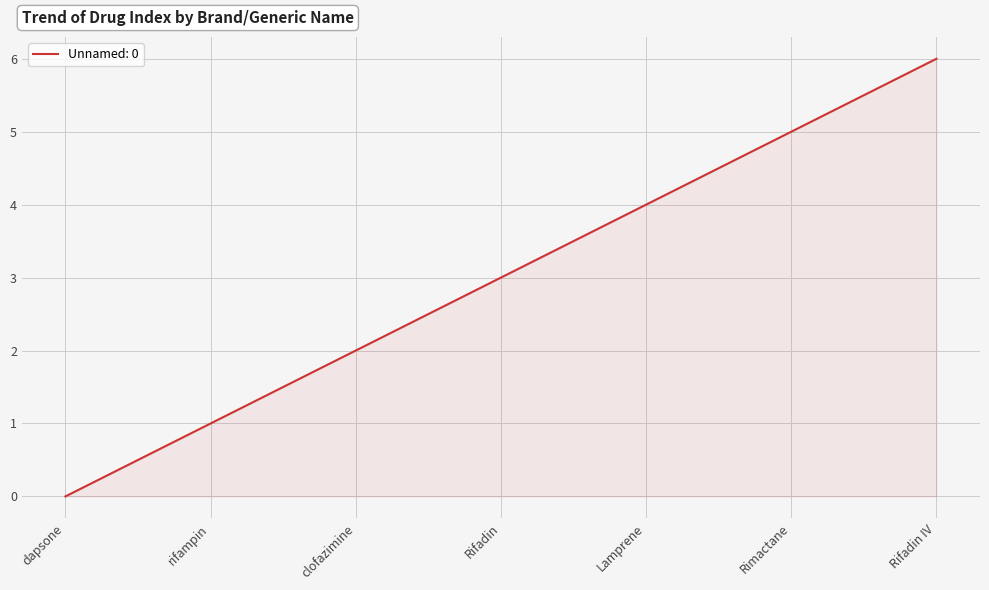

What value does the data have at Rimactane?

5